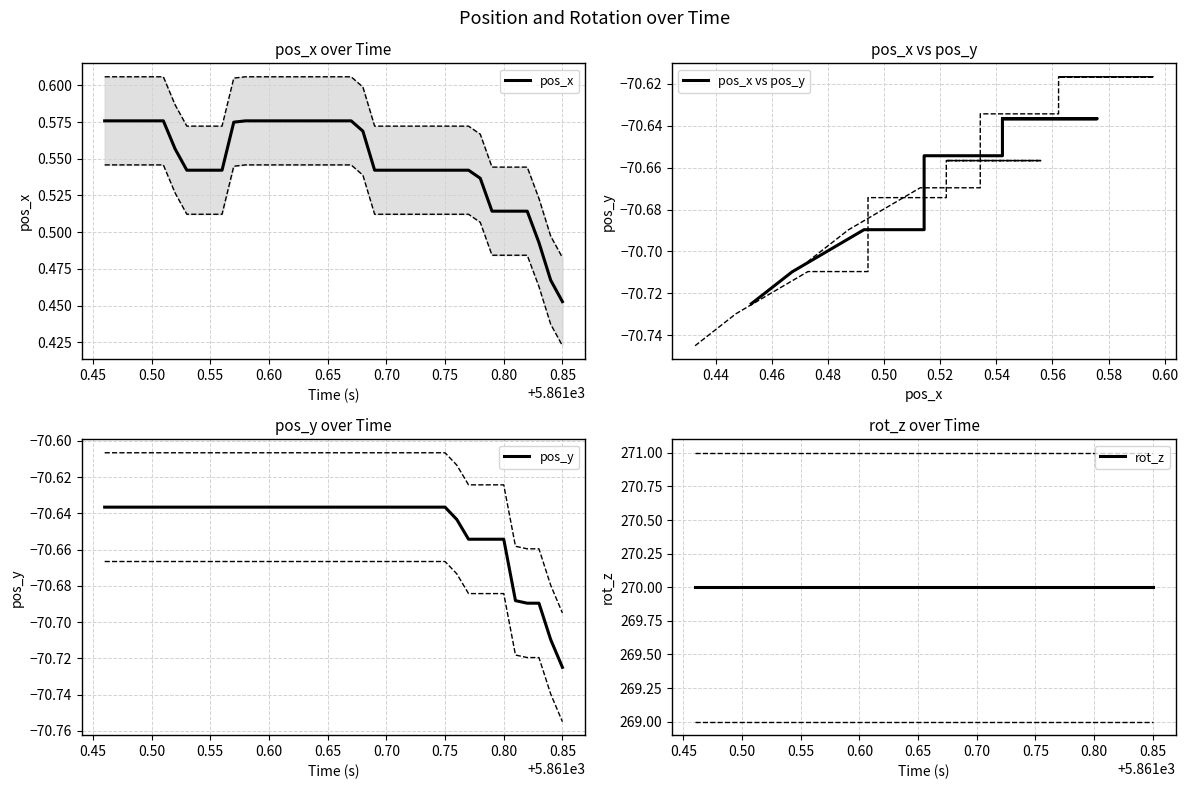

Is the value of rot_z at 15 greater than the value of pos_x vs pos_y at 32?

Yes